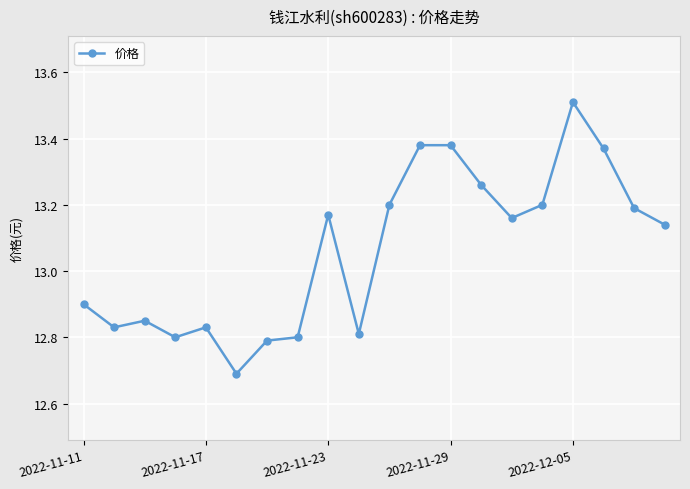

What is the difference between the maximum and minimum values?

0.8